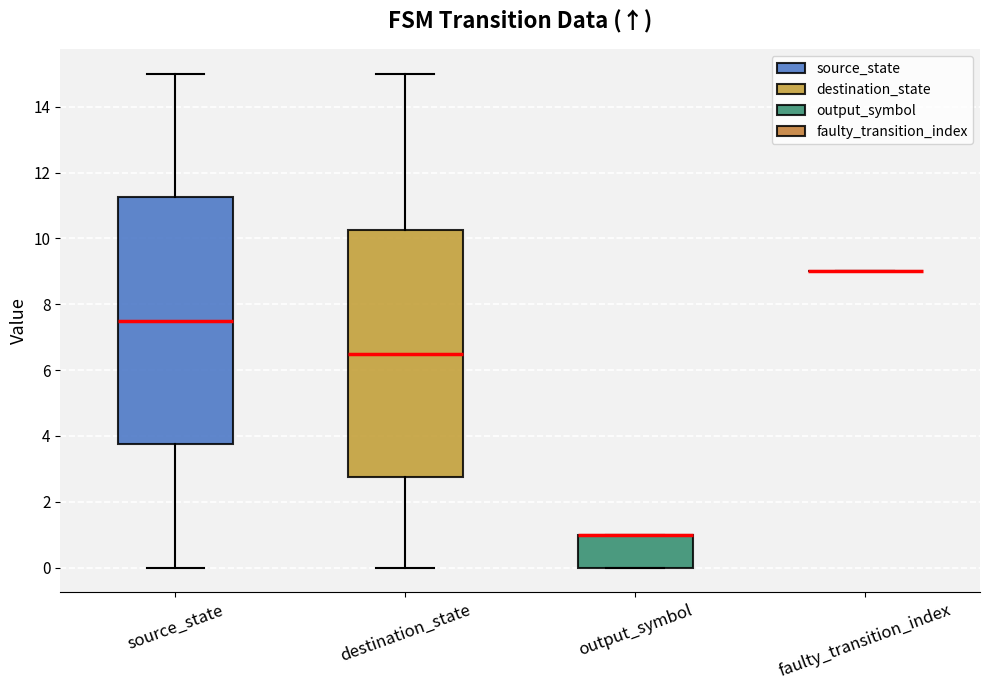

Reading left to right, read every box against the y-axis: the position of its median line, the range the box covers, and the ends of its whiskers. The values are not printed on the chart, so give them approximately, as read against the axis.

source_state: median 7.6, box 3.8 to 11.2, whiskers 0.0 to 15.0
destination_state: median 6.6, box 2.8 to 10.2, whiskers 0.0 to 15.0
output_symbol: median 1.0 (drawn on the box's upper edge), box 0.0 to 1.0, whiskers 0.0 to 1.0
faulty_transition_index: box collapsed to a line at 9.0, whiskers 9.0 to 9.0